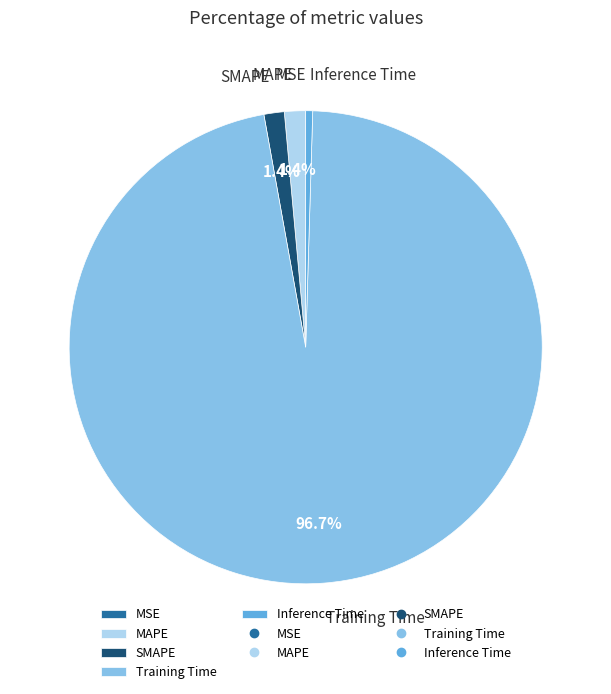

Which has a higher value, SMAPE or Training Time?

Training Time